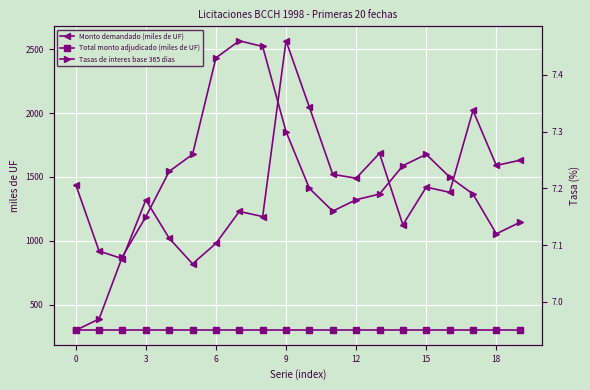

What is the label of the 11th point from the left?

10